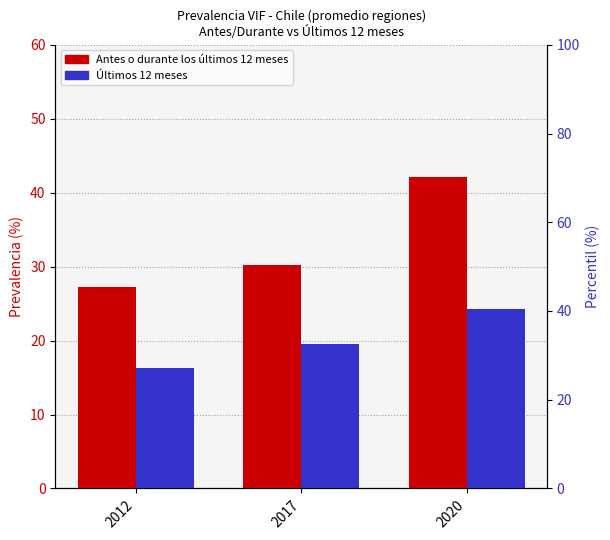

What is the greatest value displayed?

42.1